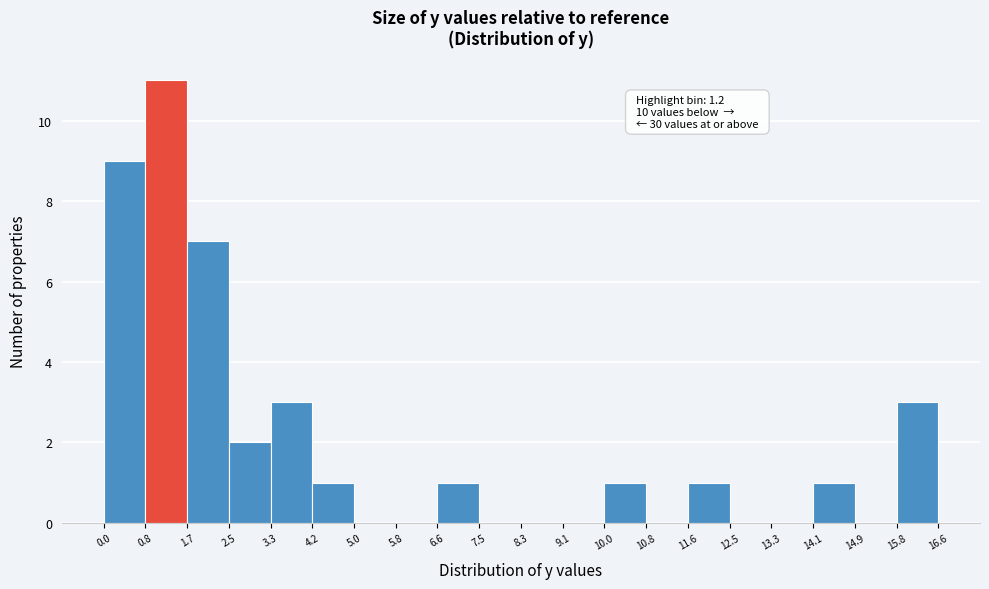

Which range on the x-axis has the tallest bar?

0.8 to 1.7